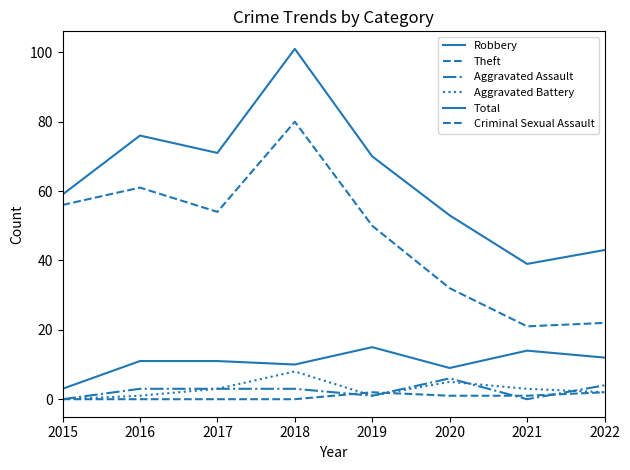

At which label does Theft first exceed 54?

2015